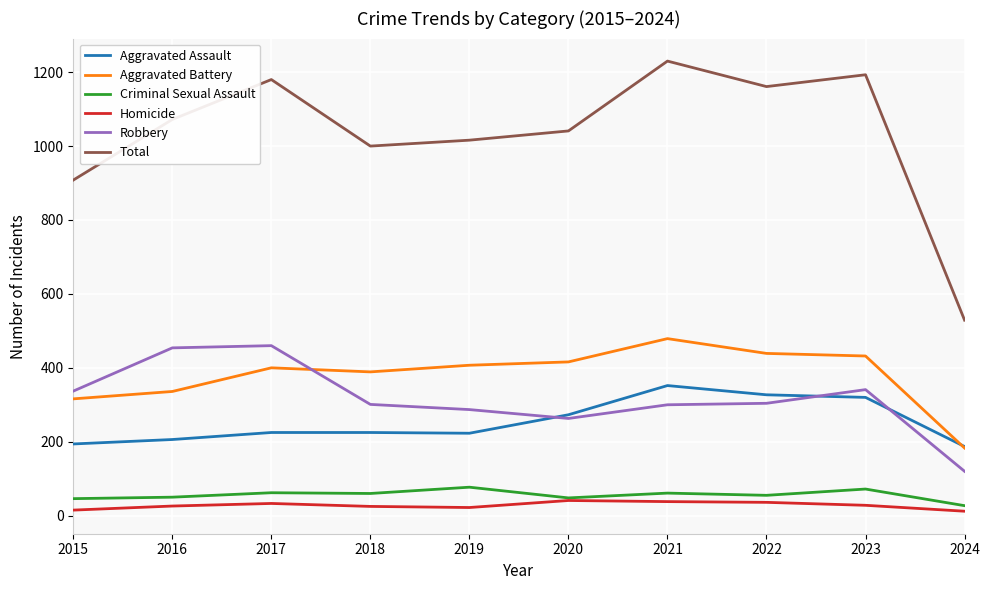

What are all the series names shown in the legend?

Aggravated Assault, Aggravated Battery, Criminal Sexual Assault, Homicide, Robbery, Total